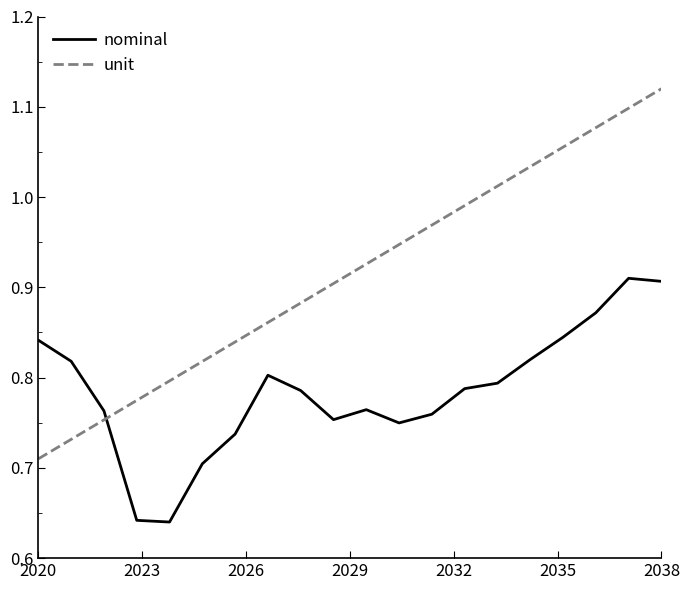

Does the chart have visible grid lines?

No